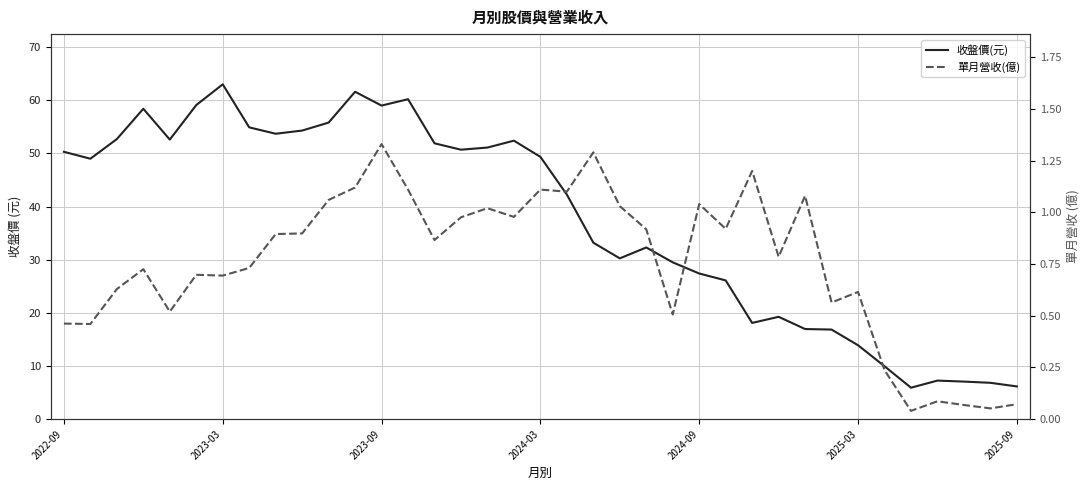

True or false: 收盤價(元) has more than 1 interior local peaks.

True